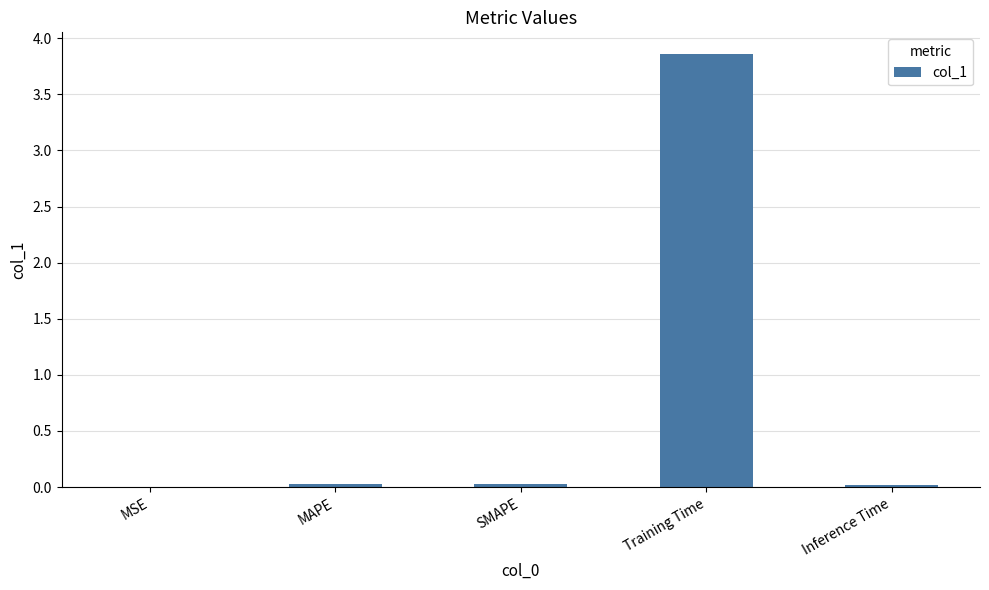

What is the sum of all values?

3.9